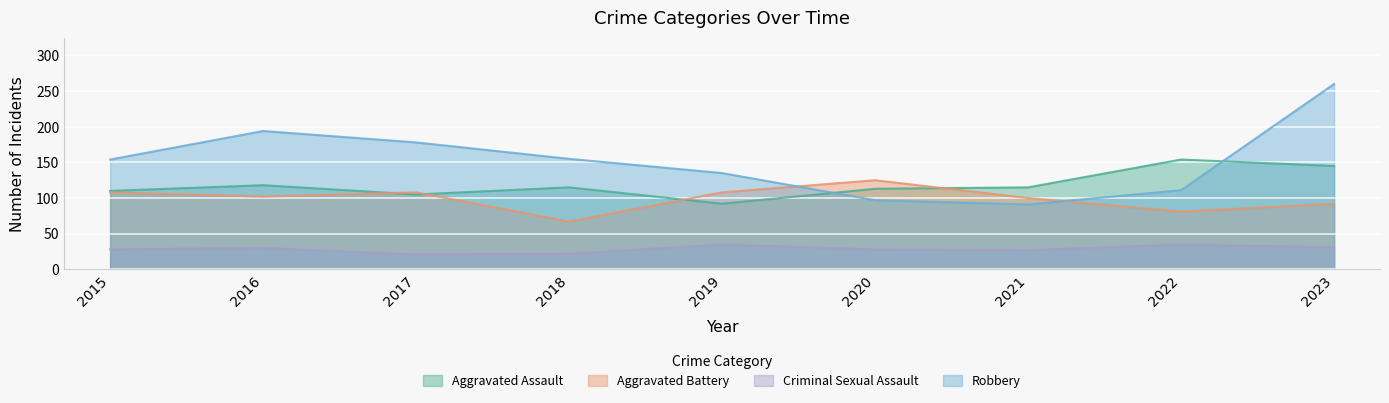

True or false: Criminal Sexual Assault has more than 1 interior local peaks.

True